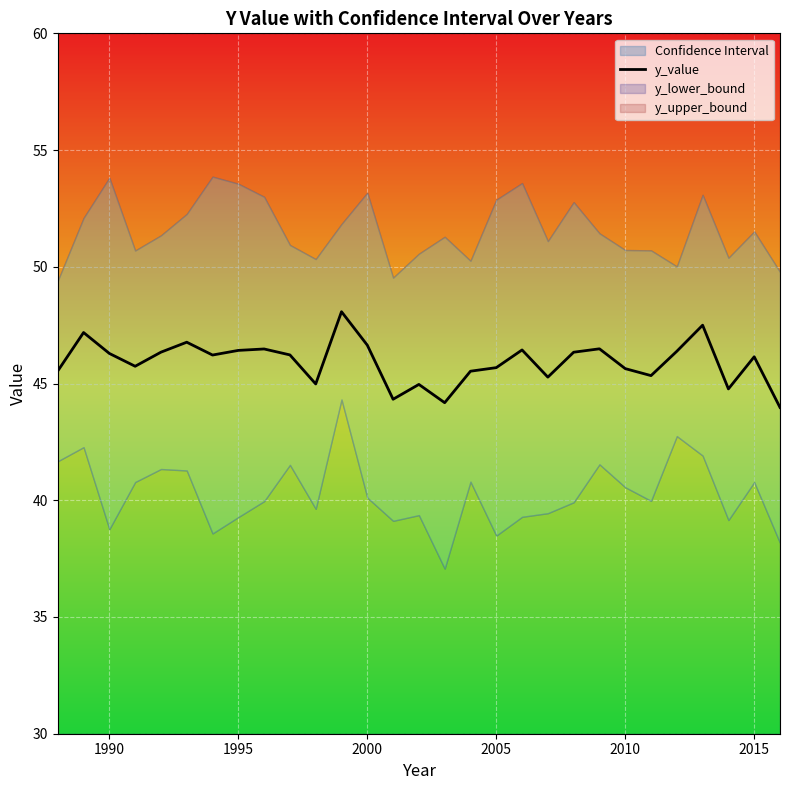

Reading left to right, extract all data points from this chart.

45.5	47.2	46.3	45.7	46.3	46.8	46.2	46.4	46.5	46.2	45.0	48.1	46.6	44.3	45.0	44.2	45.5	45.7	46.4	45.3	46.3	46.5	45.6	45.3	46.4	47.5	44.8	46.1	44.0